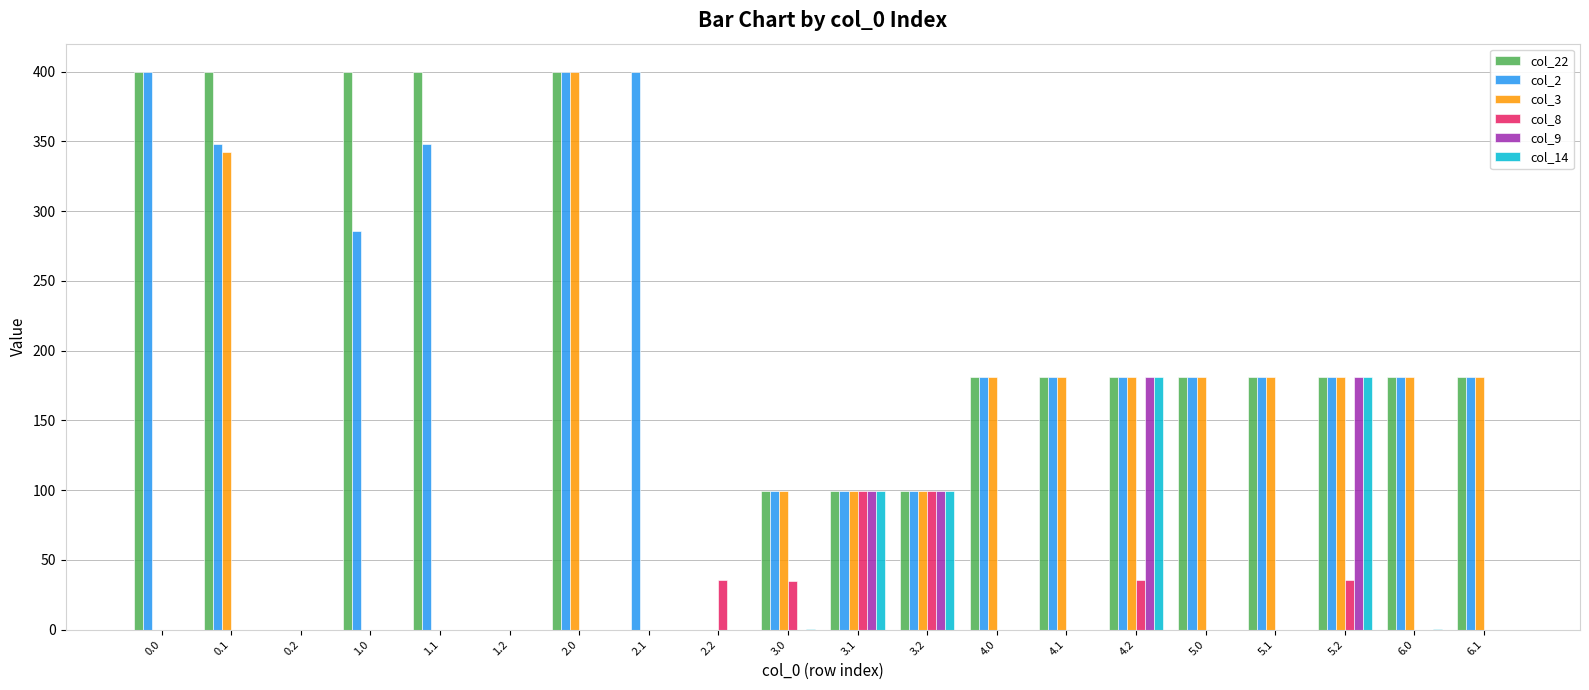

How many categories are shown in the chart?

20